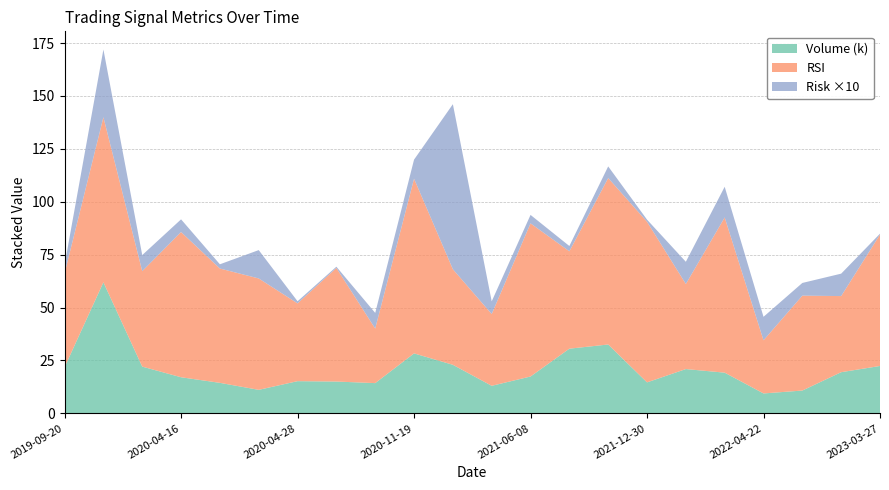

What is the highest value of the Volume (k) series?

61.9